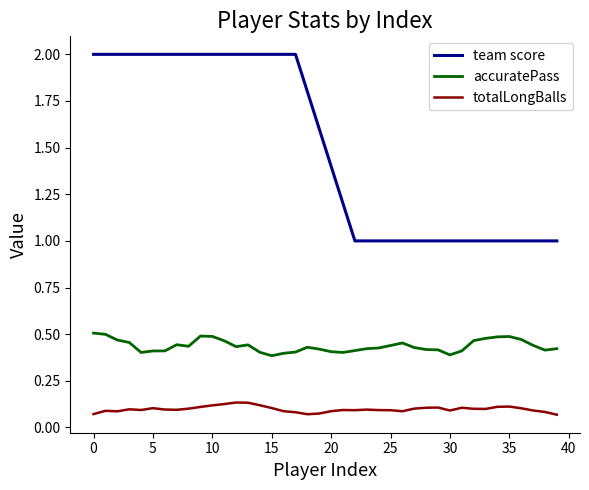

What is the difference between the maximum and minimum values in the team score series?

1.0